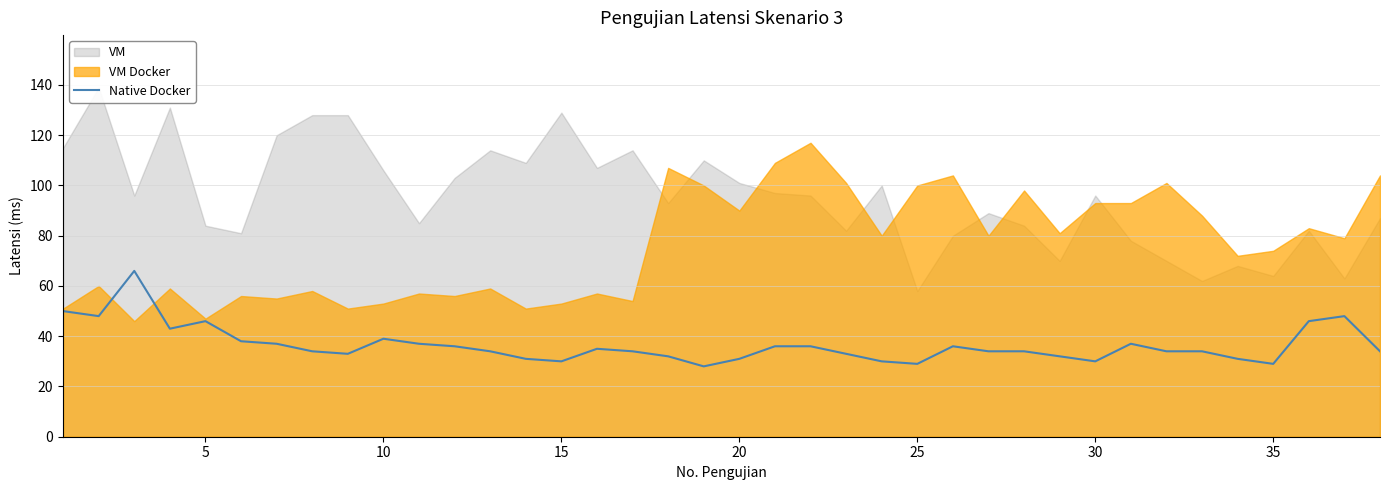

The Native Docker series shows 18 at 20. True or false?

False